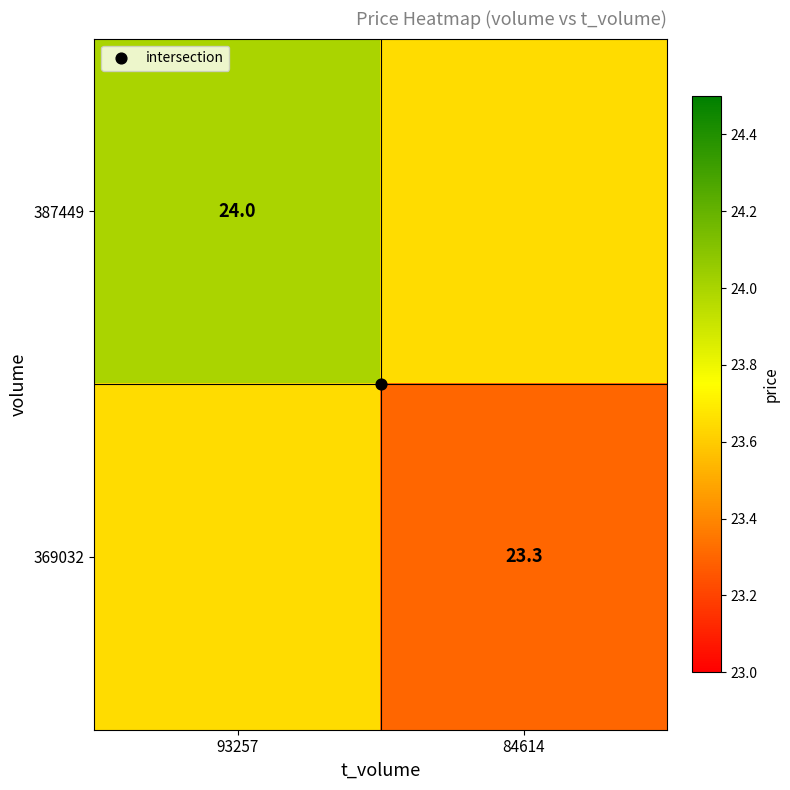

Rank the categories by 369032 value from lowest to highest.

84614, 93257